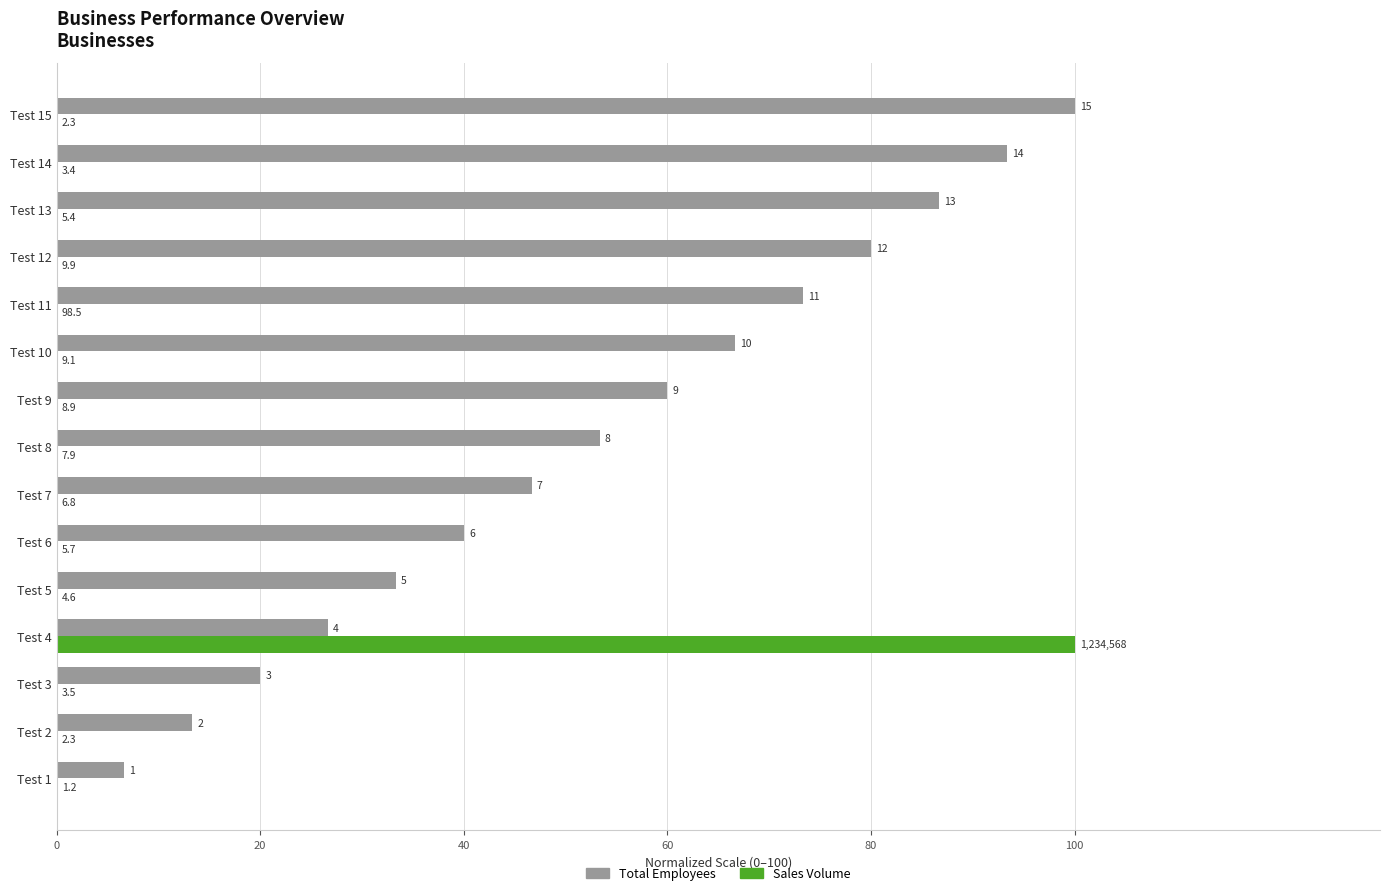

What are all the series names shown in the legend?

Total Employees, Sales Volume